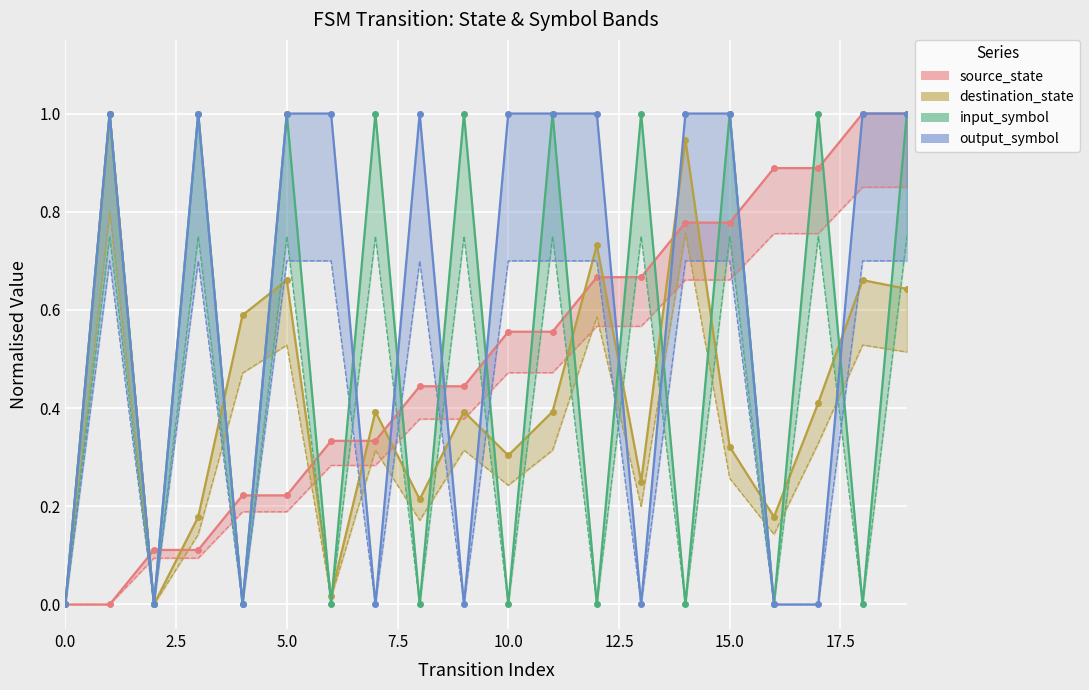

Is it true that destination_state equals 0.4 at 19?

False